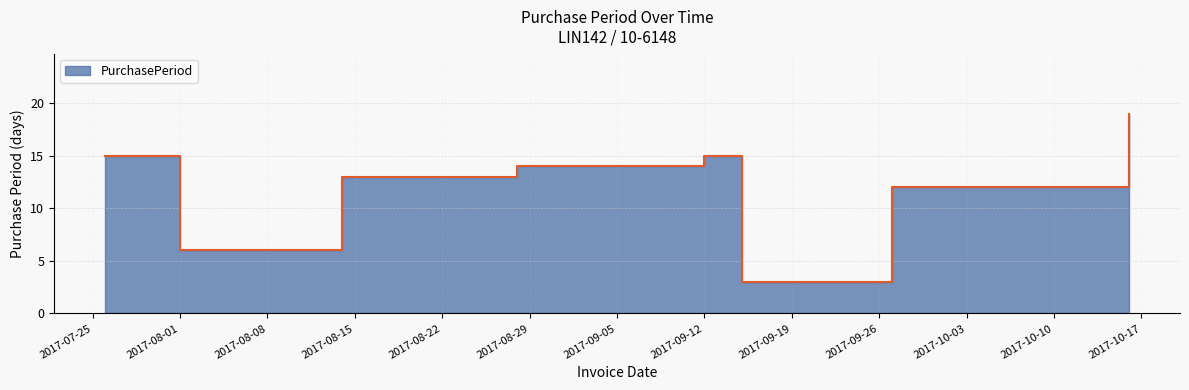

What position from the left is 2017-09-27?

7